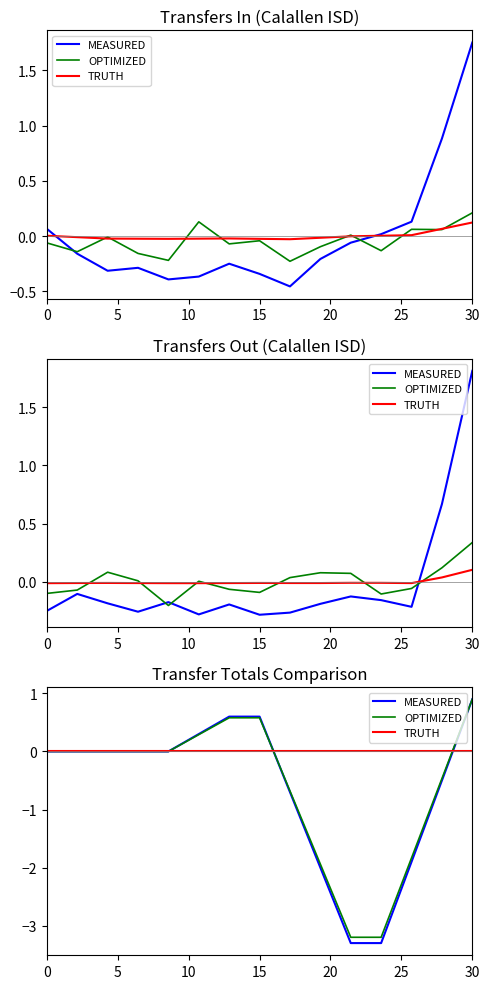

What are all the series names shown in the legend?

MEASURED, OPTIMIZED, TRUTH